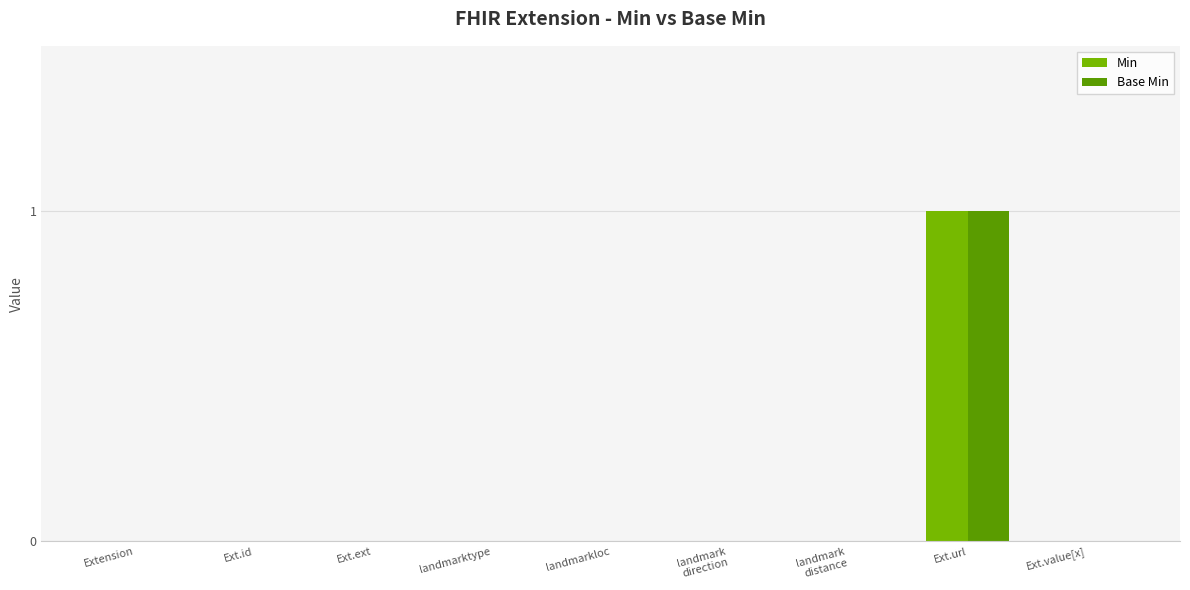

True or false: Min has a value of 0 at Ext.id.

True